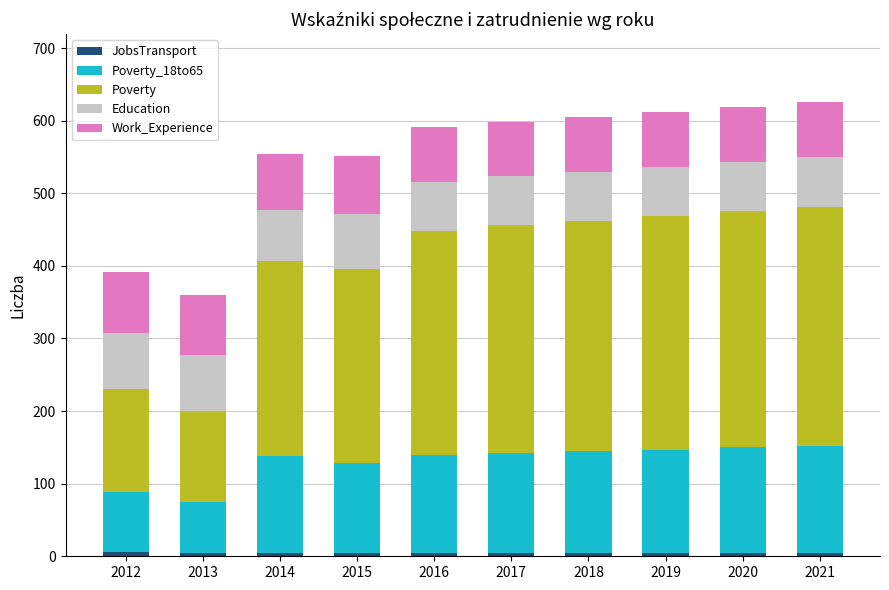

How many categories are shown in the chart?

10